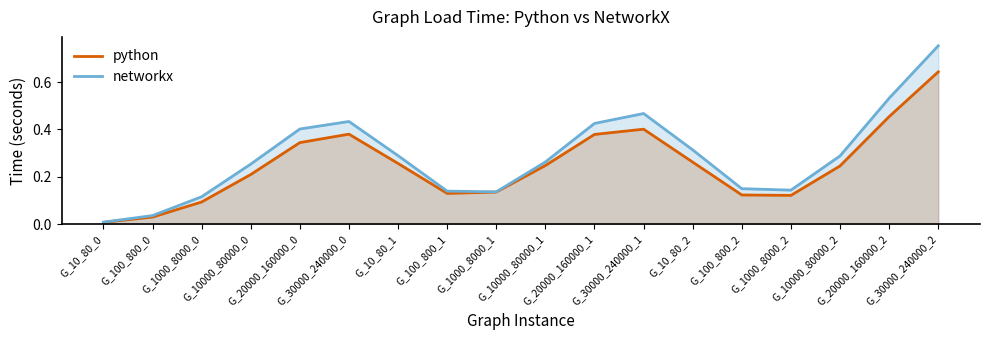

What is the sum of all python values?

4.5